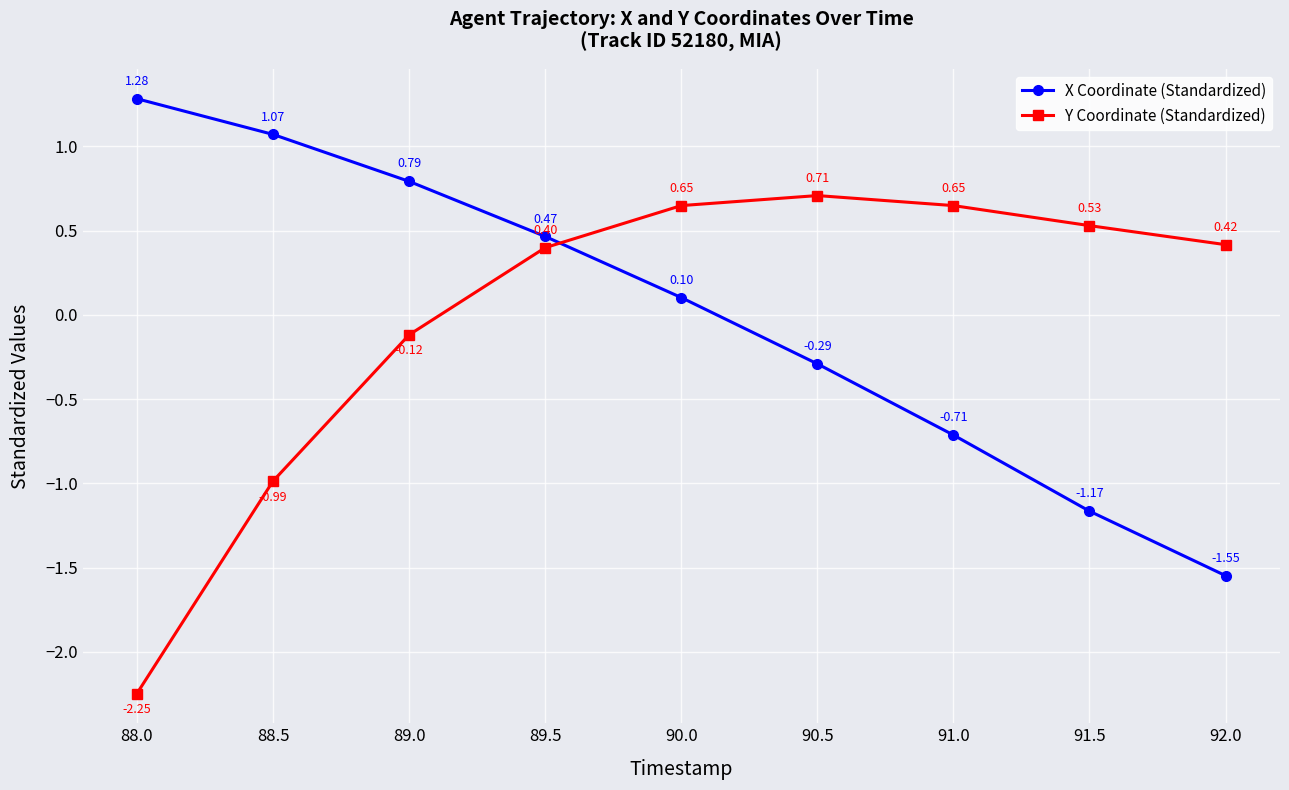

True or false: Y Coordinate (Standardized) and X Coordinate (Standardized) intersect in this chart.

True